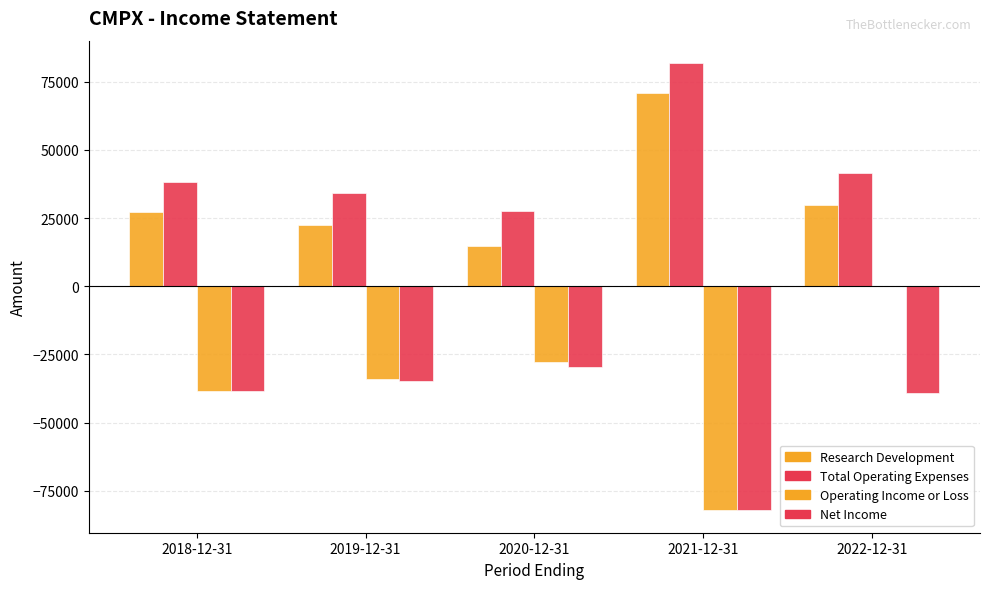

How many series are shown in this chart?

4